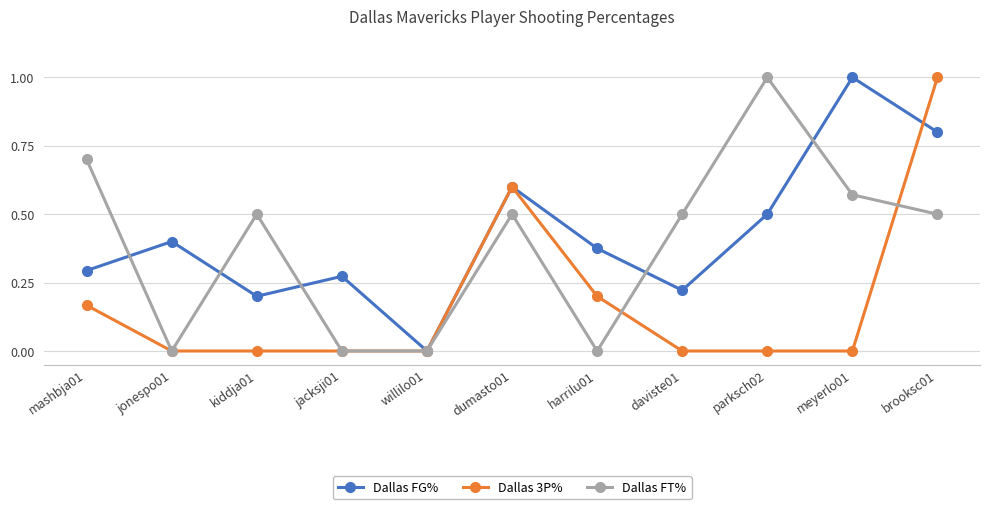

Does the chart display data point markers on the line(s)?

Yes